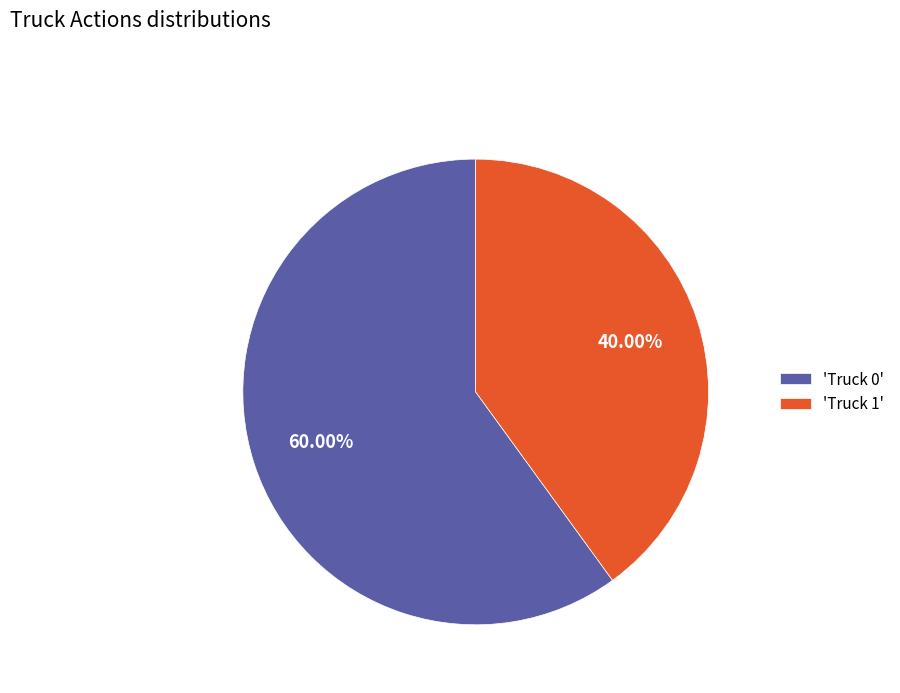

Does any single category account for the majority?

Yes